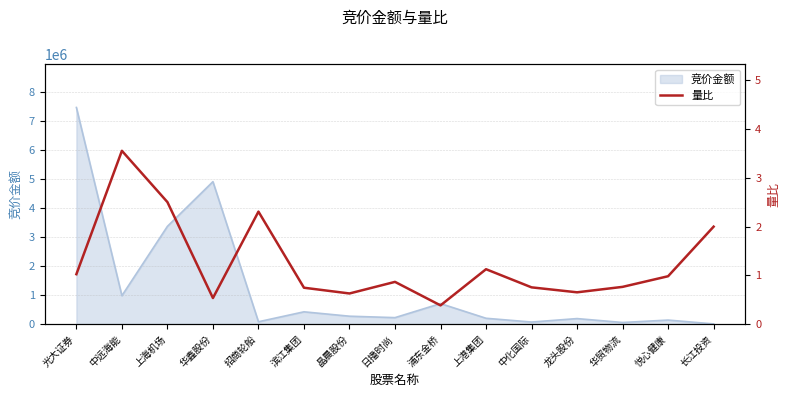

Reading left to right, transcribe all the data shown in this chart.

光大证券=1.0	中远海能=3.6	上海机场=2.5	华鑫股份=0.5	招商轮船=2.3	滨江集团=0.7	晶晨股份=0.6	日播时尚=0.9	浦东金桥=0.4	上港集团=1.1	中化国际=0.8	龙头股份=0.7	华贸物流=0.8	悦心健康=1.0	长江投资=2.0